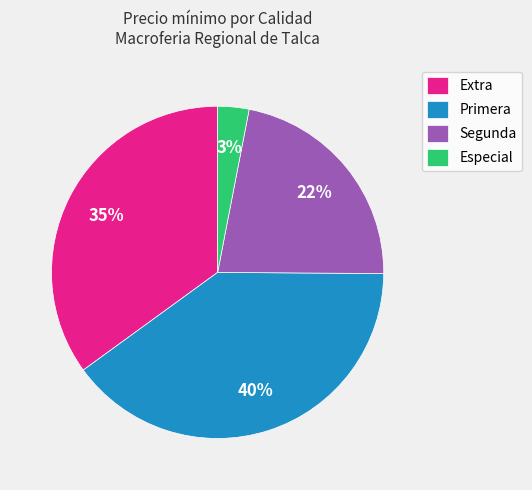

Count the number of slices in the pie.

4